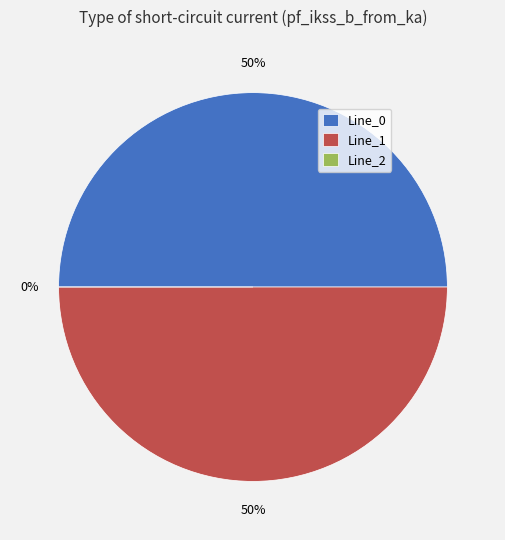

Rank the categories by value from lowest to highest.

Line_2, Line_0, Line_1